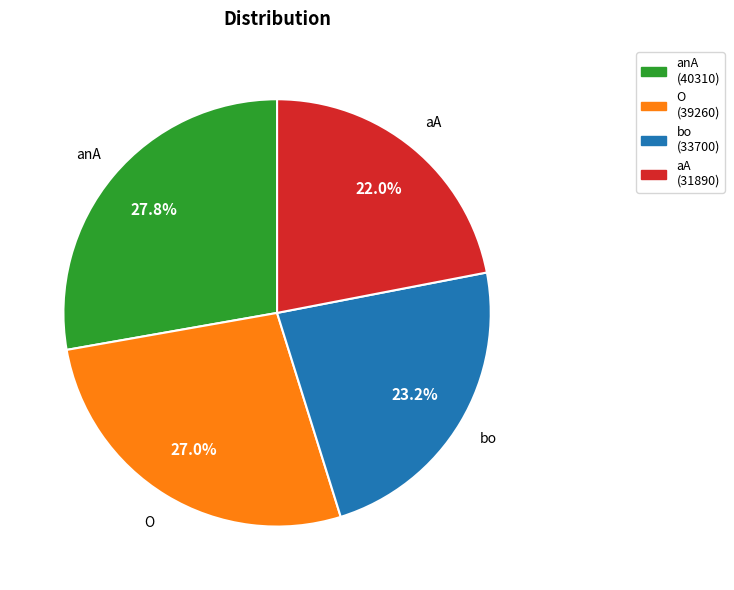

To the nearest percent, what is the difference between the O and anA slice percentages?

1%